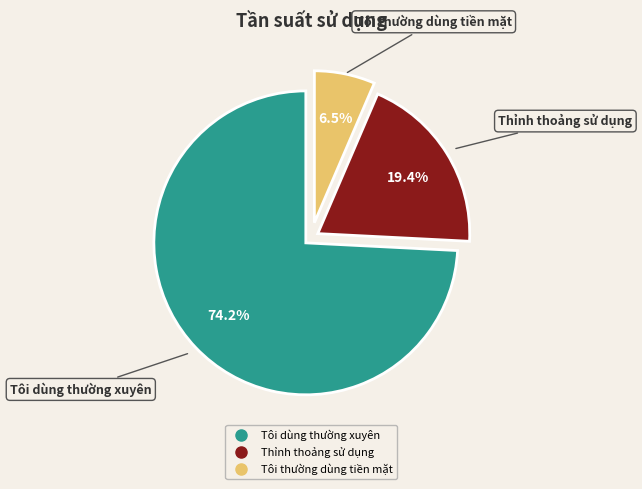

The Tôi thường dùng tiền mặt slice represents 12% of the pie. True or false?

False